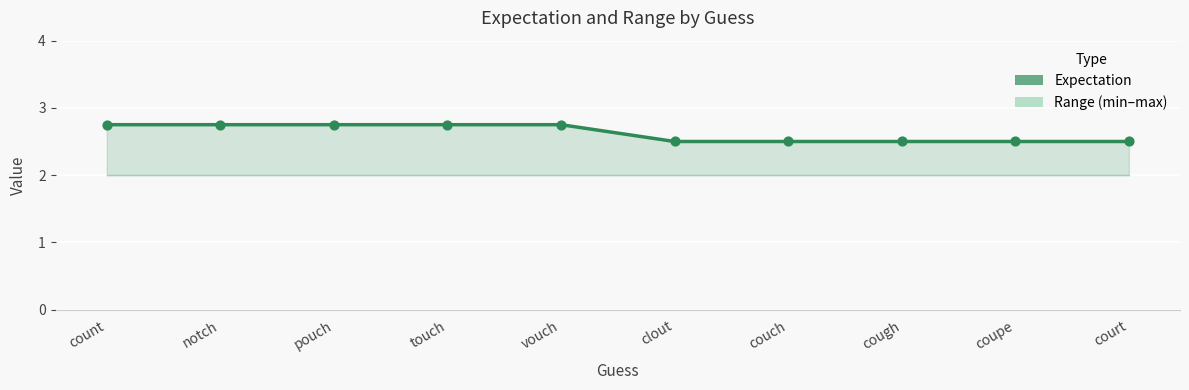

Which series has the largest total across all categories?

expectation